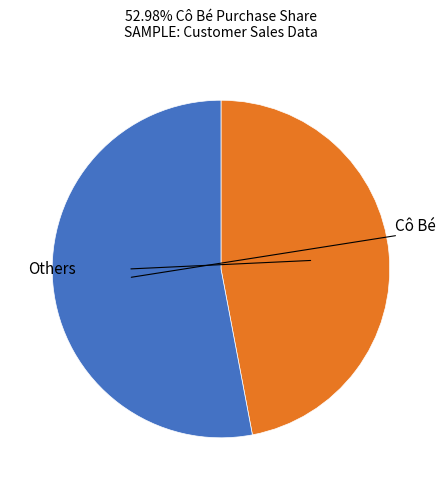

Is there a majority slice in this chart?

Yes